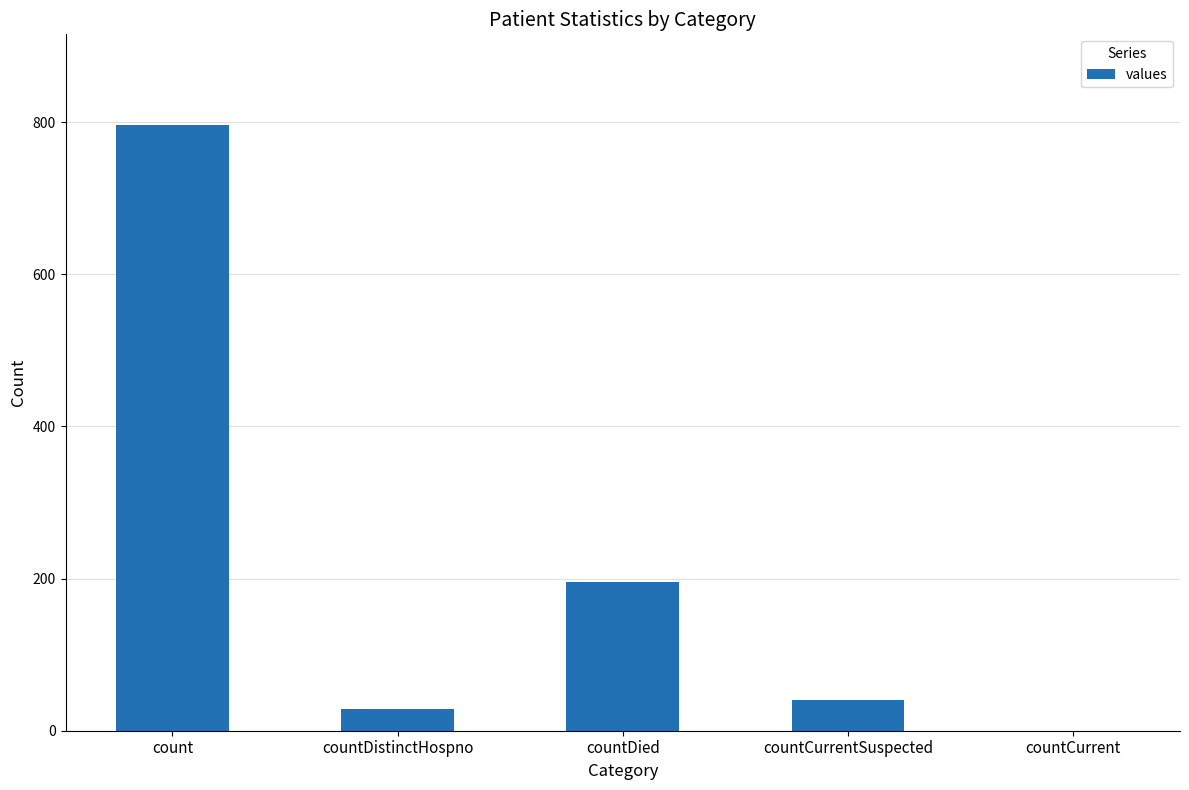

What value does the data have at count, to the nearest 100?

800